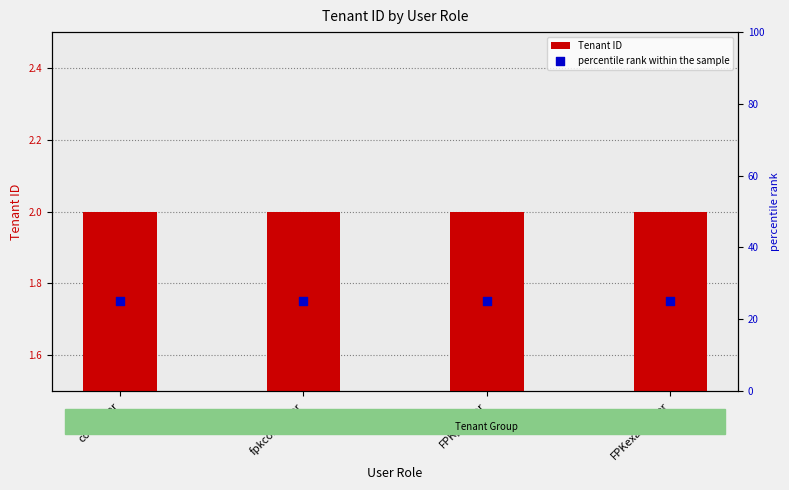

Which series has the largest total across all categories?

percentile rank within the sample